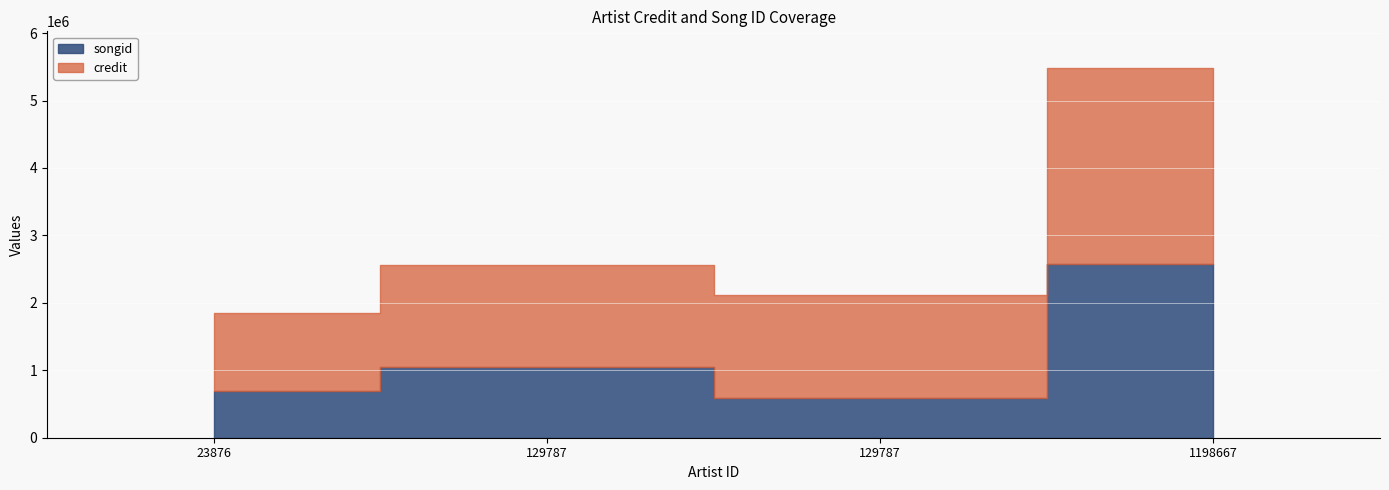

True or false: songid and credit intersect in this chart.

False